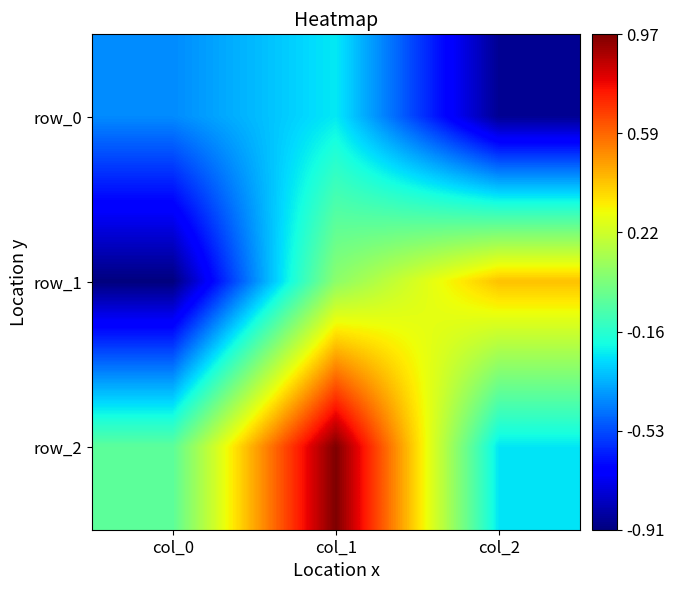

Reading left to right, transcribe all the data shown in this chart.

row_0: col_0=-0.4	col_1=-0.2	col_2=-0.9
row_1: col_0=-0.9	col_1=0.1	col_2=0.4
row_2: col_0=-0.0	col_1=1.0	col_2=-0.2